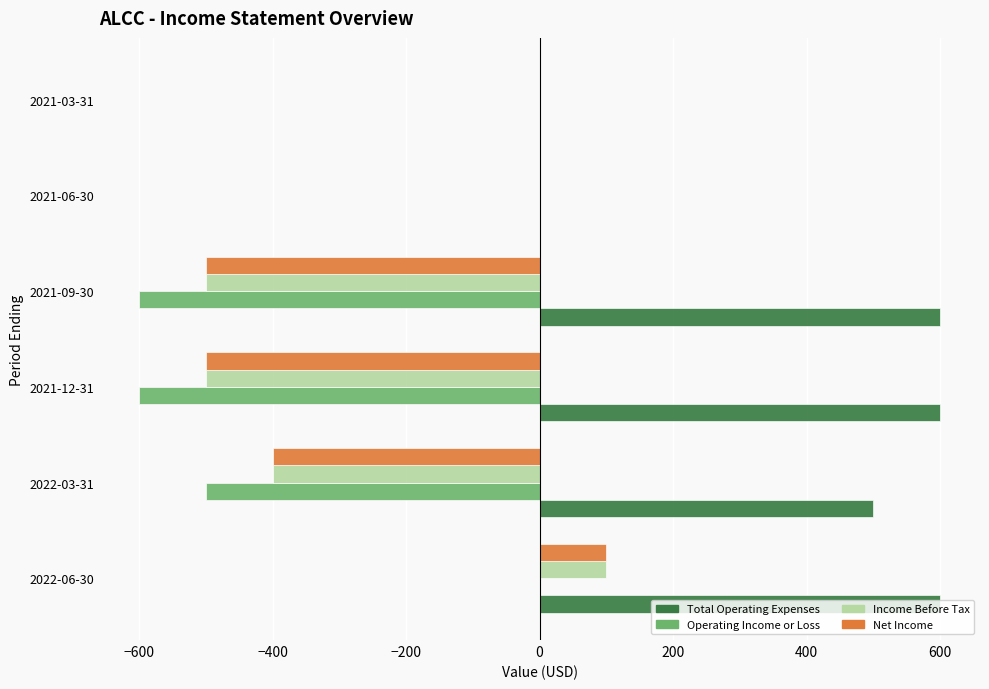

What is the maximum value shown in the chart?

600